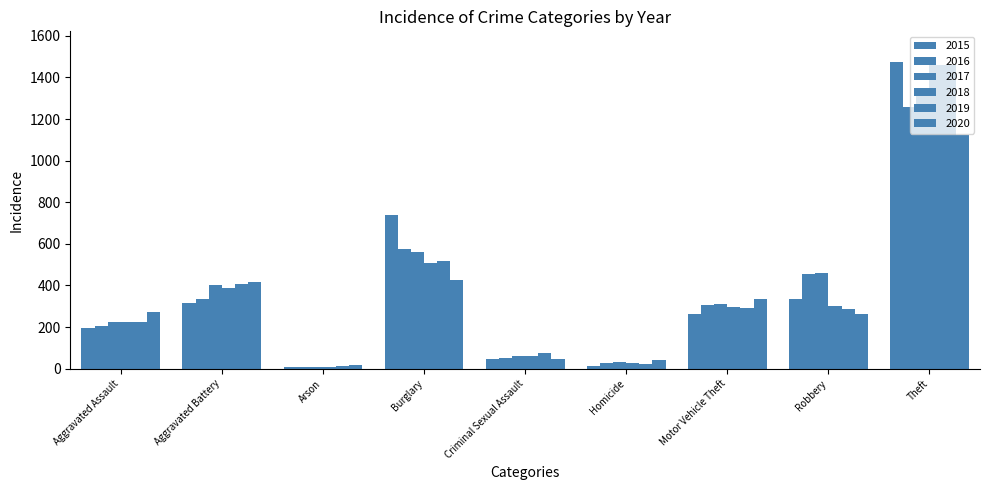

How many data points does each series have?

9